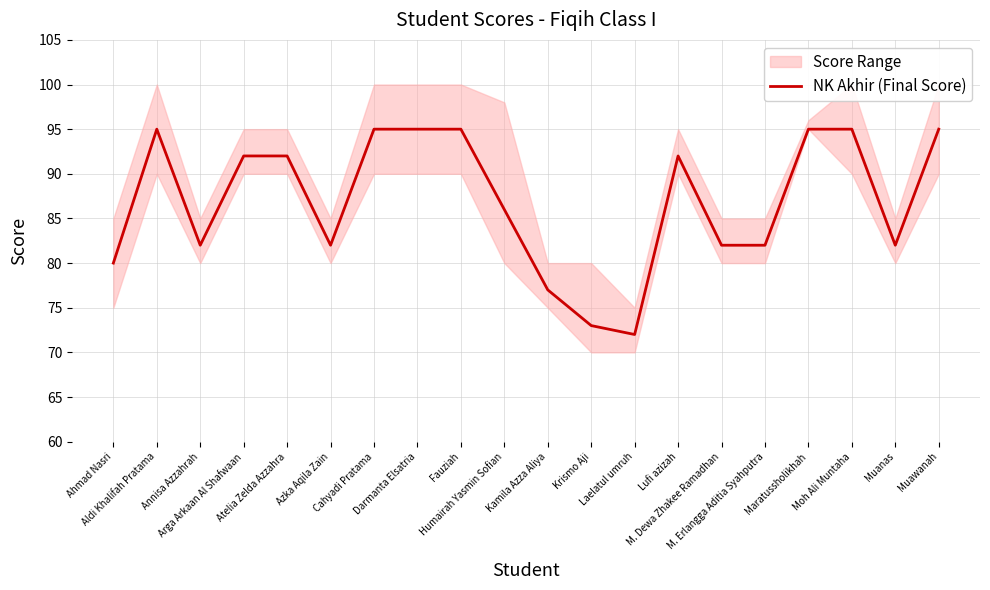

What is the change in value from Humairah Yasmin Sofian to Kamila Azza Aliya?

-9